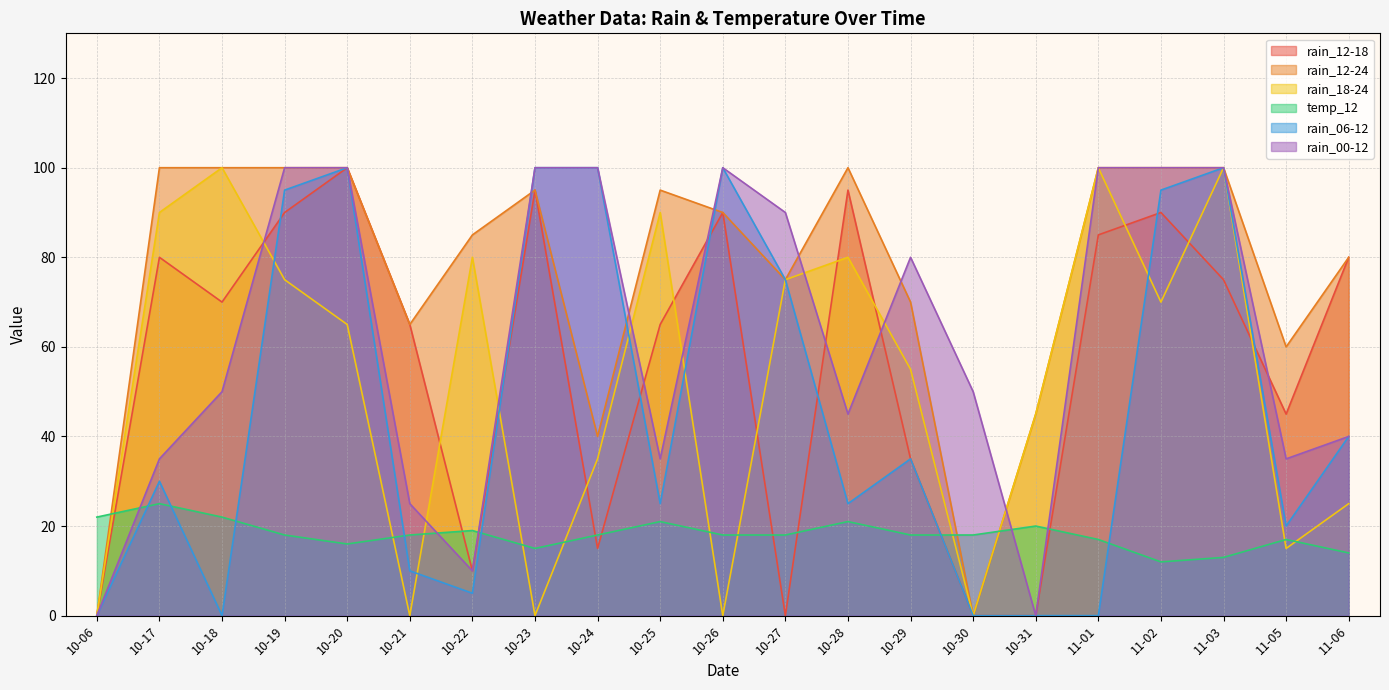

Which category has the highest value in the temp_12 series?

10-17